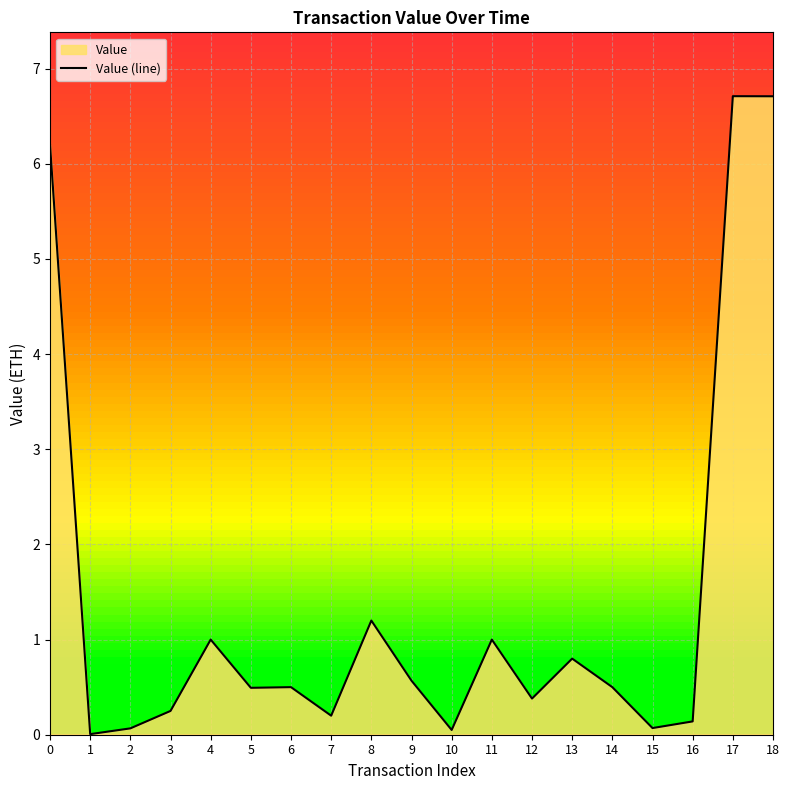

The chart shows a value of 10.5 at 0. True or false?

False